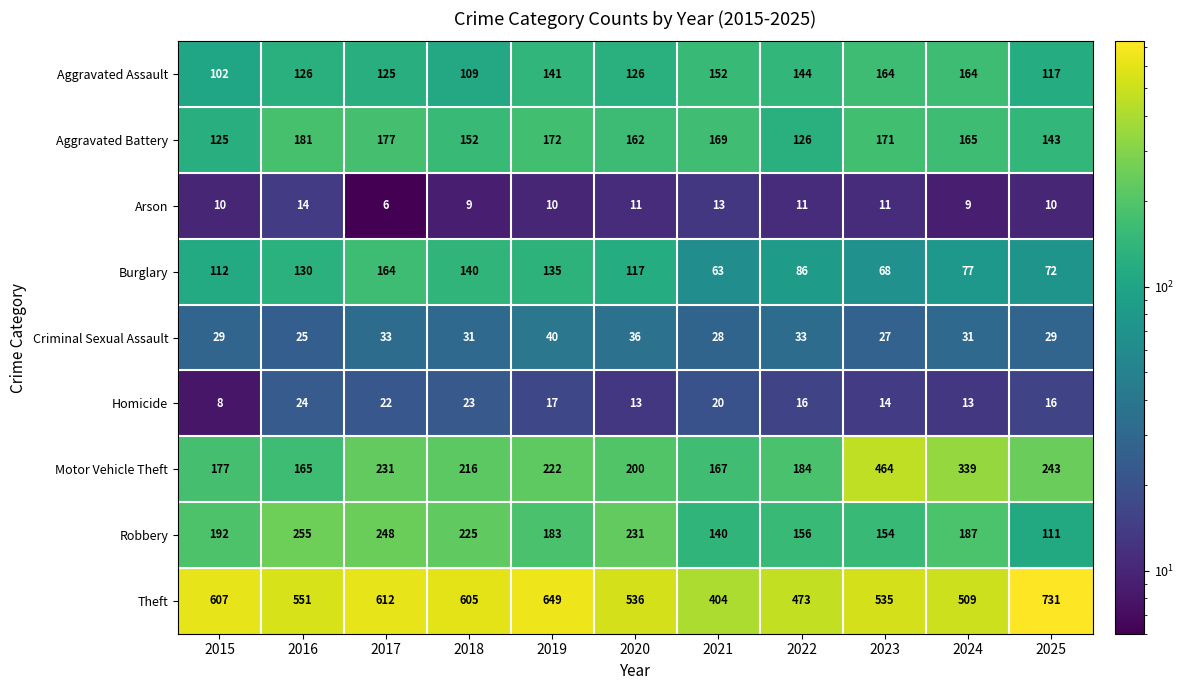

How many data points does each series have?

11